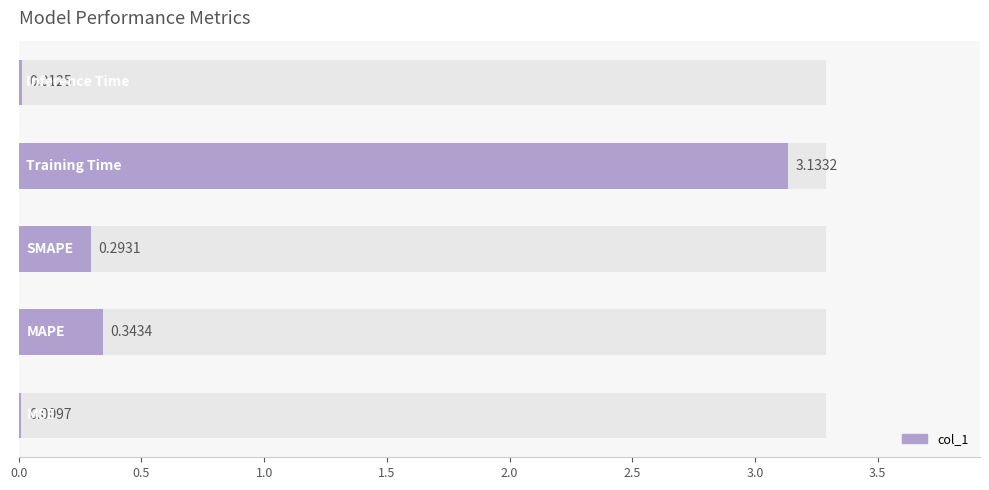

What is the difference between the maximum and minimum values?

3.1